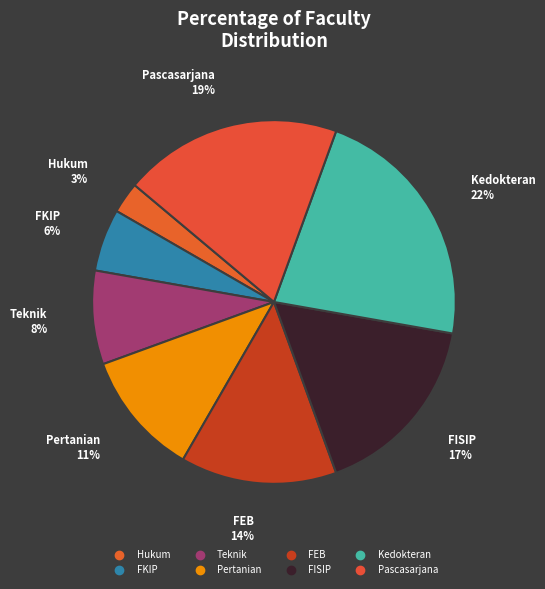

How many segments does this pie chart have?

8